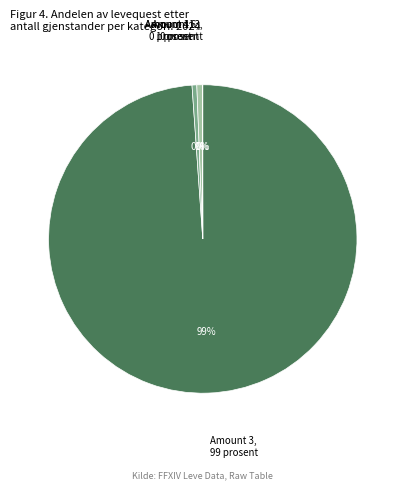

Is there any slice that represents more than half of the pie?

Yes